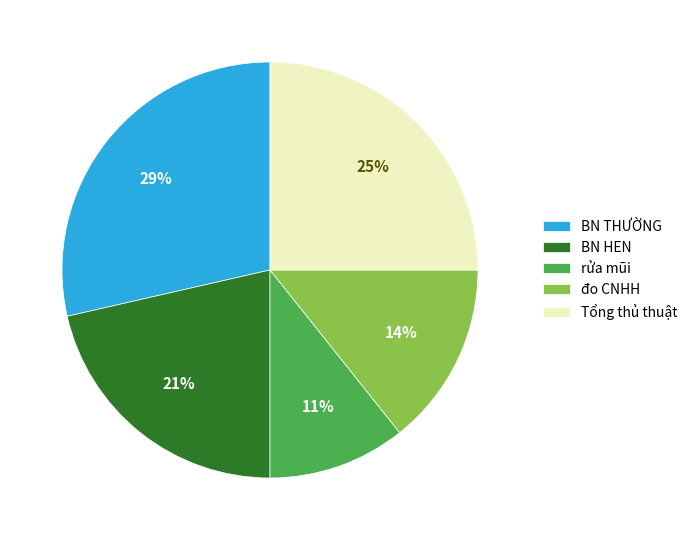

What percentage is the BN THƯỜNG slice, to the nearest percent?

29%